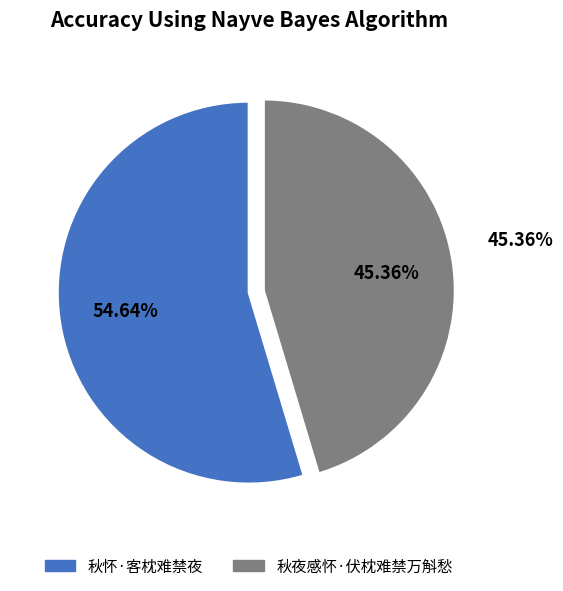

Does 秋怀·客枕难禁夜 account for over 50% of the chart?

Yes